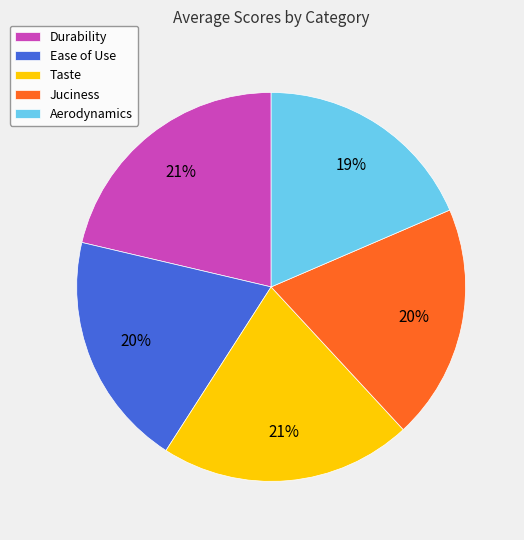

Which has a higher value, Aerodynamics or Durability?

Durability